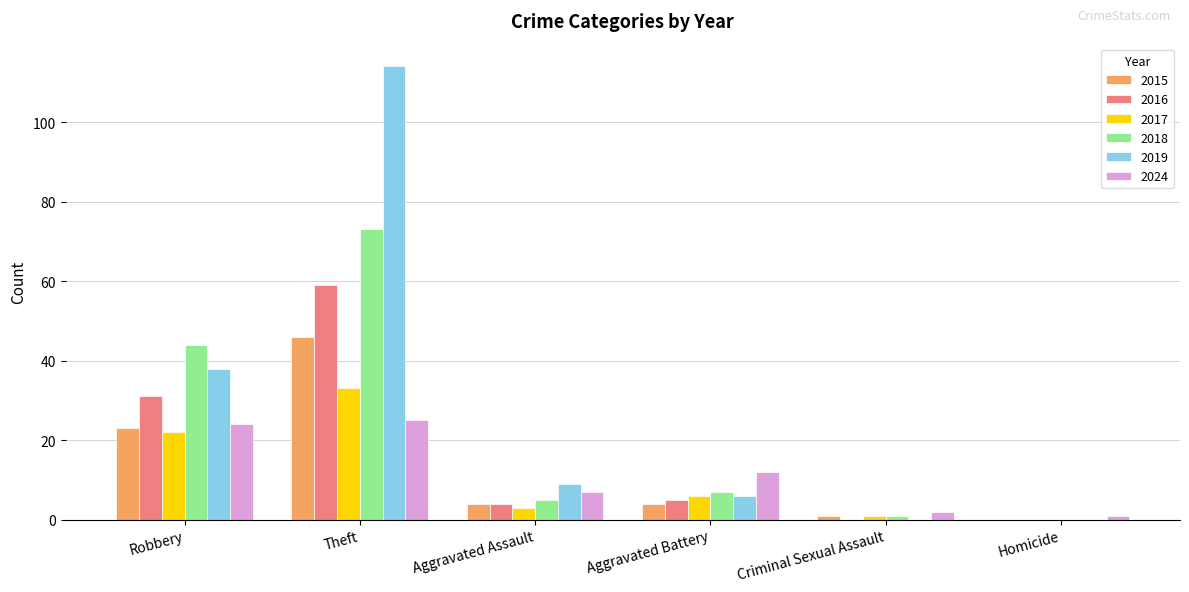

Reading left to right, extract all data points from this chart.

2015: 23	46	4	4	1	0
2016: 31	59	4	5	0	0
2017: 22	33	3	6	1	0
2018: 44	73	5	7	1	0
2019: 38	114	9	6	0	0
2024: 24	25	7	12	2	1